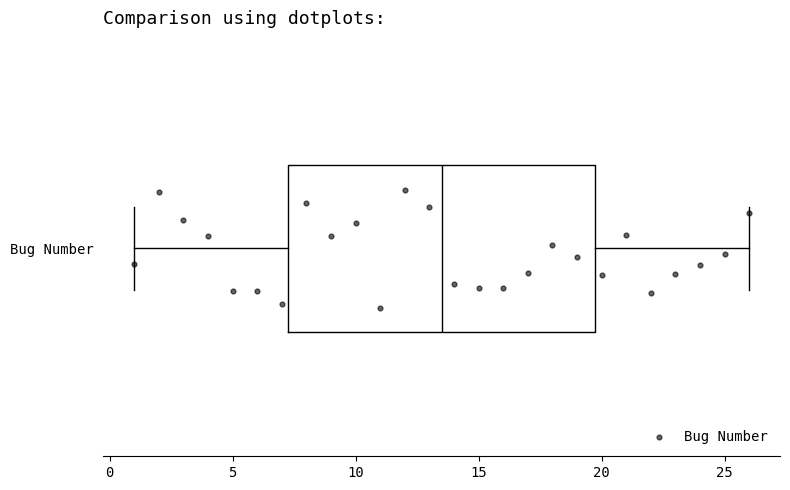

Where is the right edge of the box for Bug Number on the x-axis? The values are not printed on the chart, so give them approximately, as read against the axis.

20.0